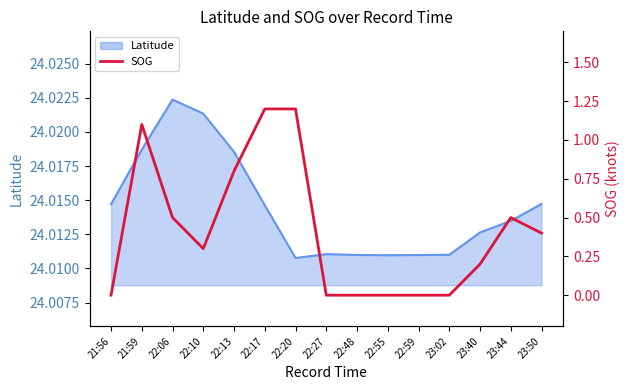

What is the difference between the maximum and second lowest values?

1.2